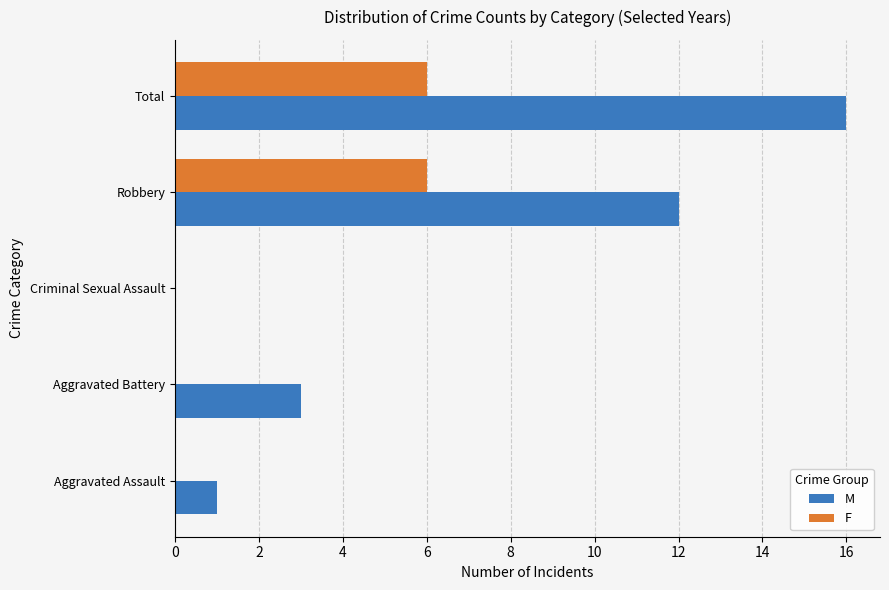

True or false: F has a value of -3 at Aggravated Assault.

False